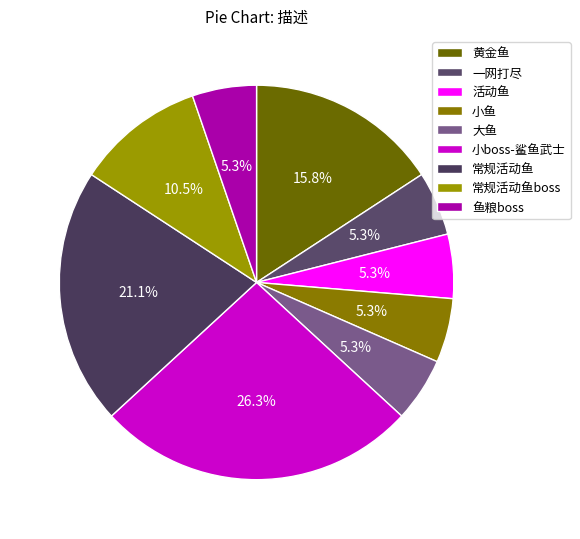

Is 小鱼 the majority of the pie?

No